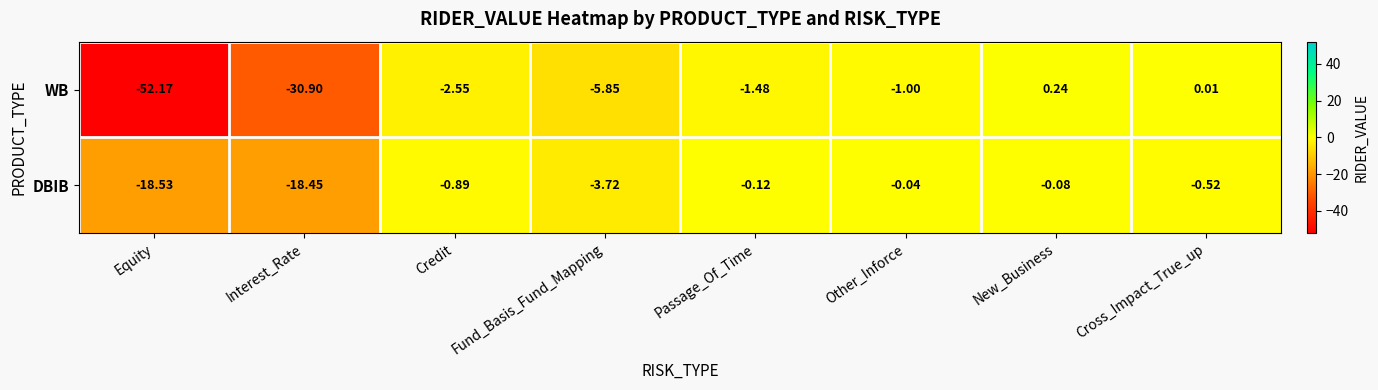

Rank the series at Passage_Of_Time from lowest to highest value.

WB, DBIB